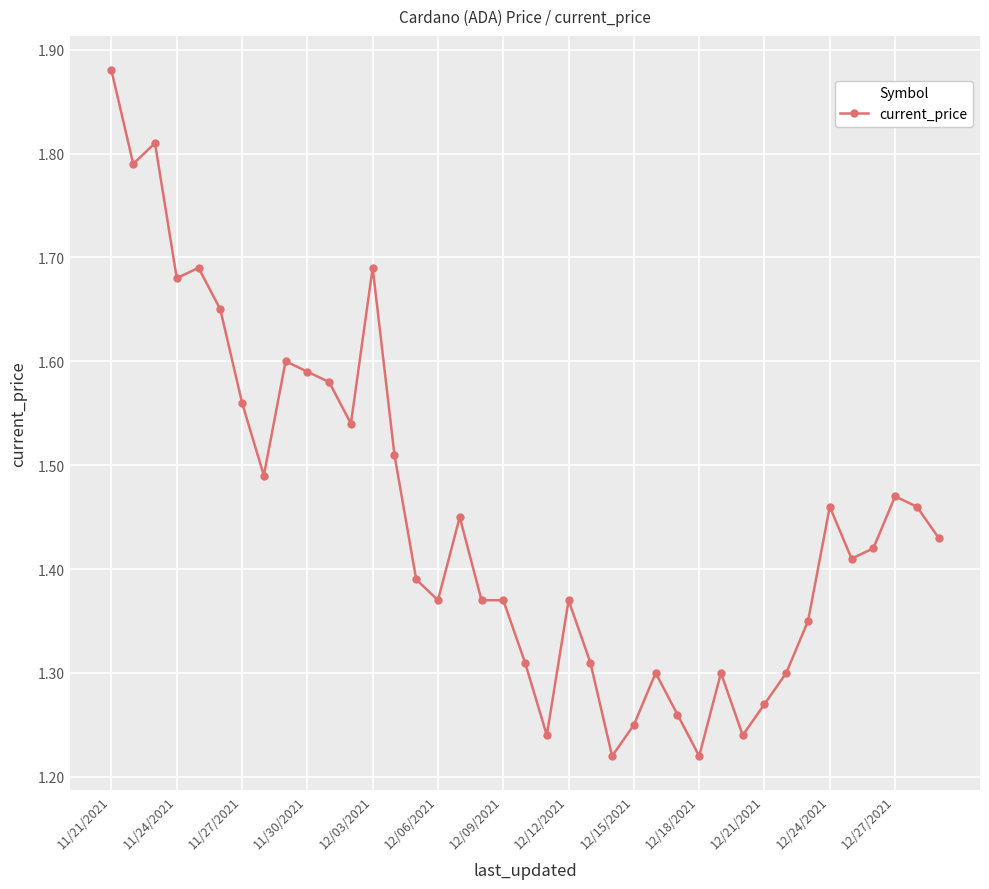

What is the sum of all values?

56.6